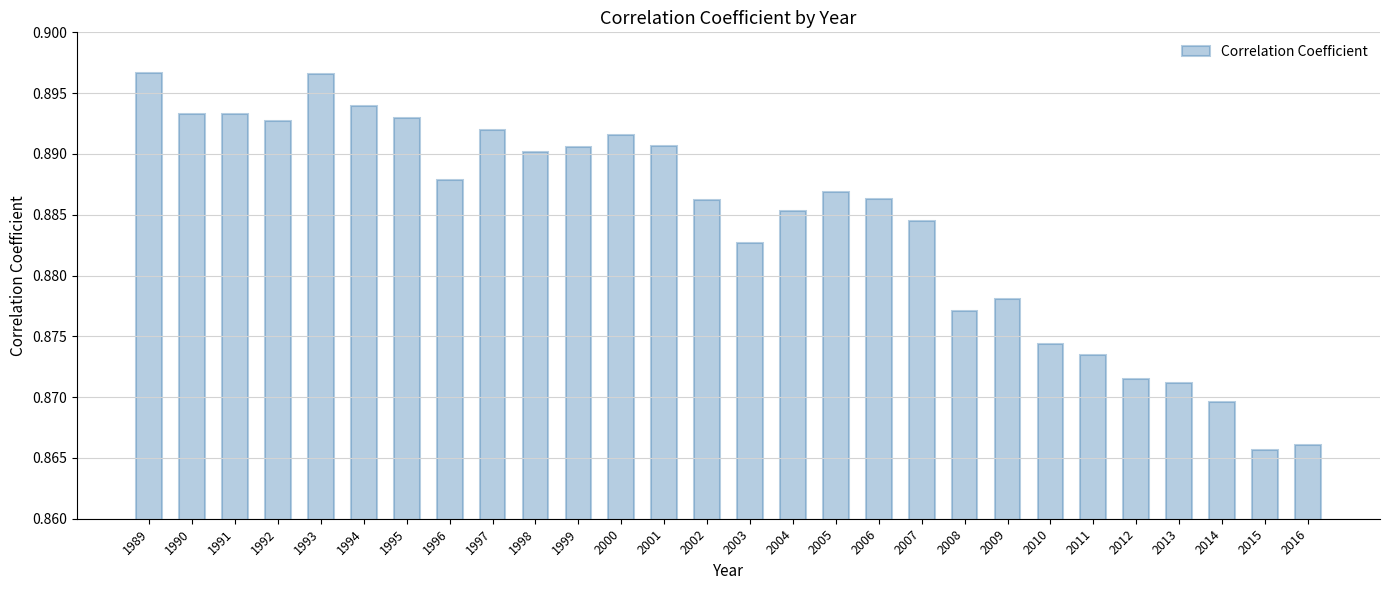

True or false: the data shows 1.4 at 2015.

False